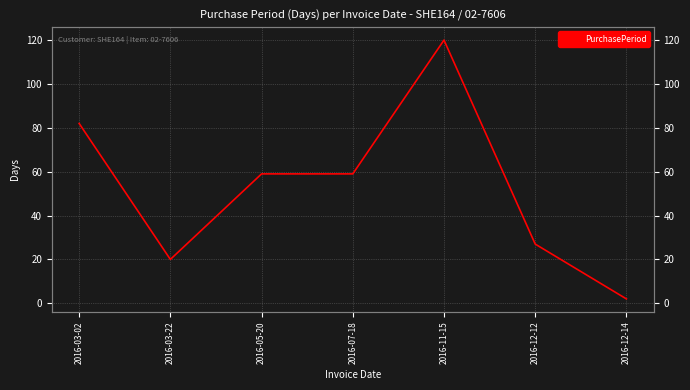

What is the change in value from 2016-11-15 to 2016-12-12?

-93